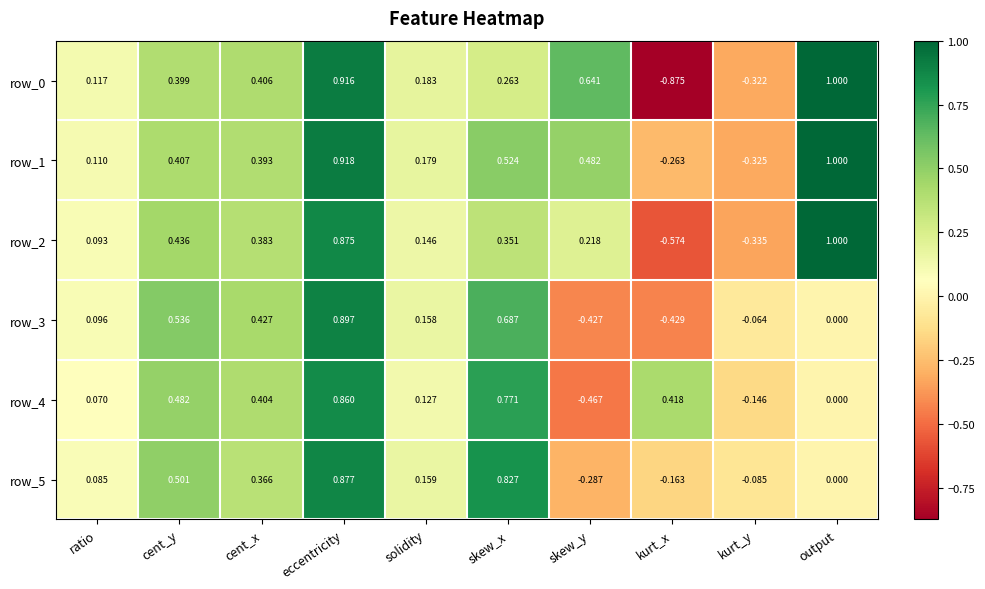

At which label does row_0 reach its minimum?

kurt_x